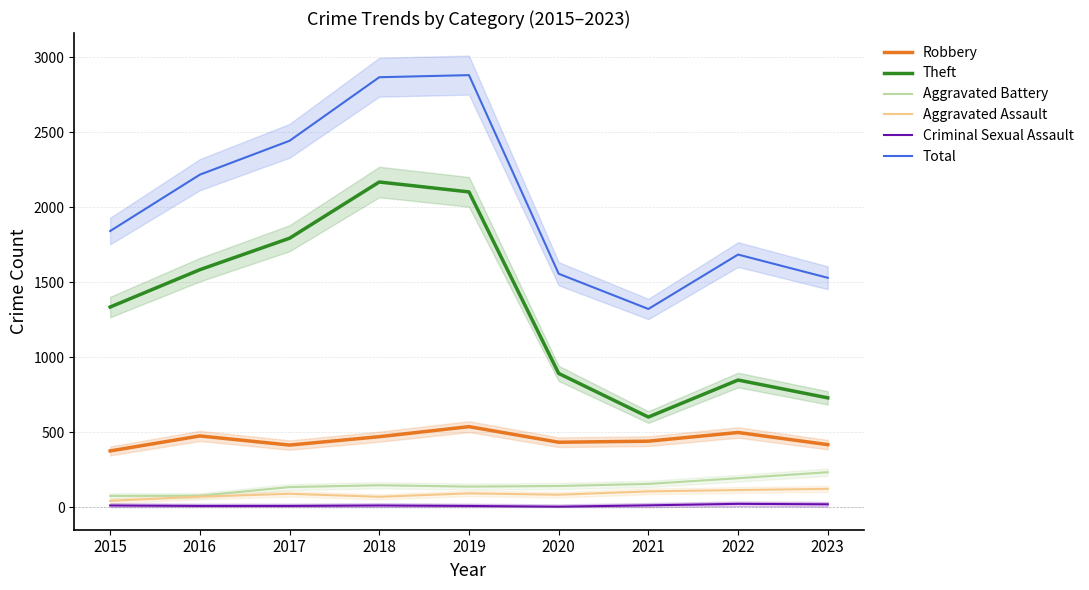

Reading left to right, list all the values displayed in this chart.

Robbery: 375	475	414	470	537	433	440	498	417
Theft: 1335	1584	1794	2169	2103	892	601	848	729
Aggravated Battery: 75	76	134	146	137	141	155	193	233
Aggravated Assault: 42	70	89	69	92	83	105	114	122
Criminal Sexual Assault: 11	8	8	11	8	3	12	22	19
Total: 1842	2218	2444	2868	2882	1557	1322	1685	1530